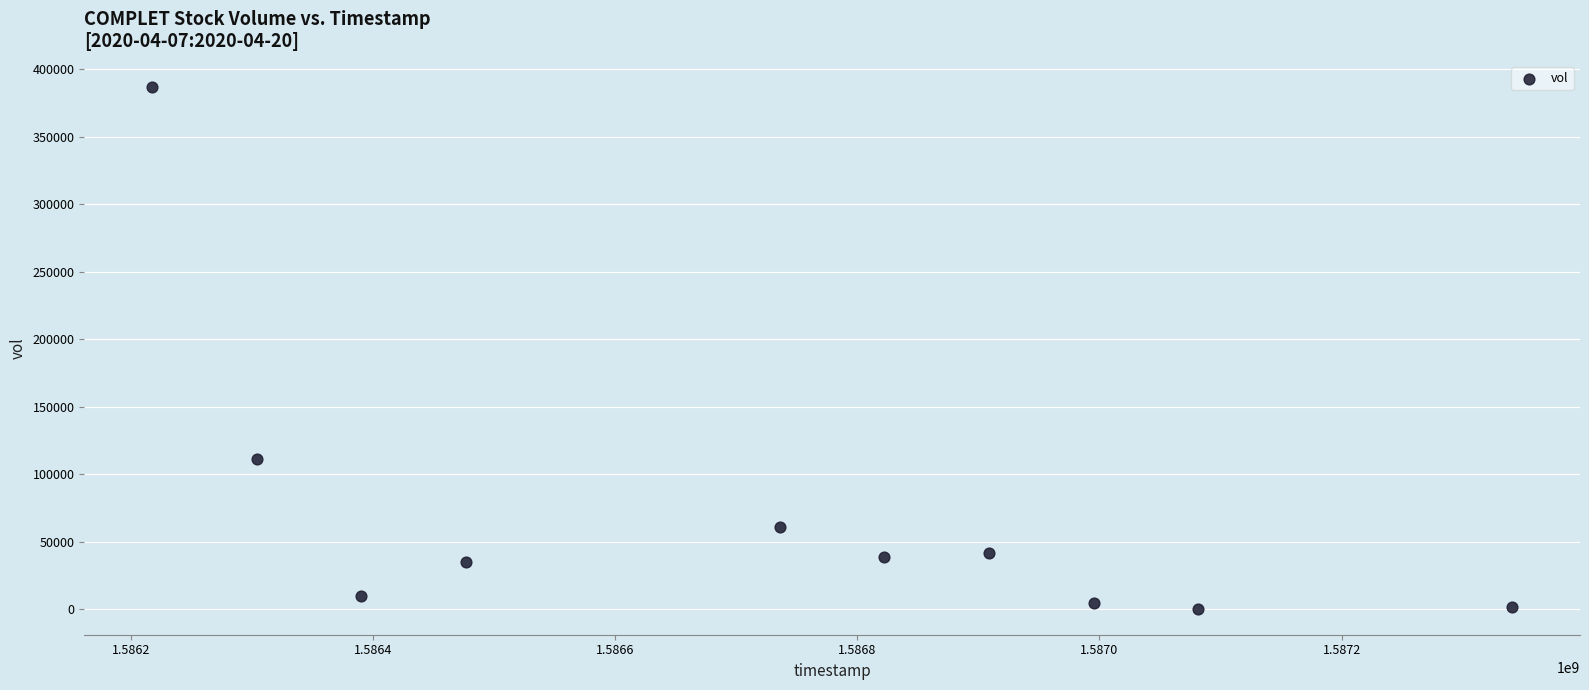

What is the range of X values (max minus min)?

1123200